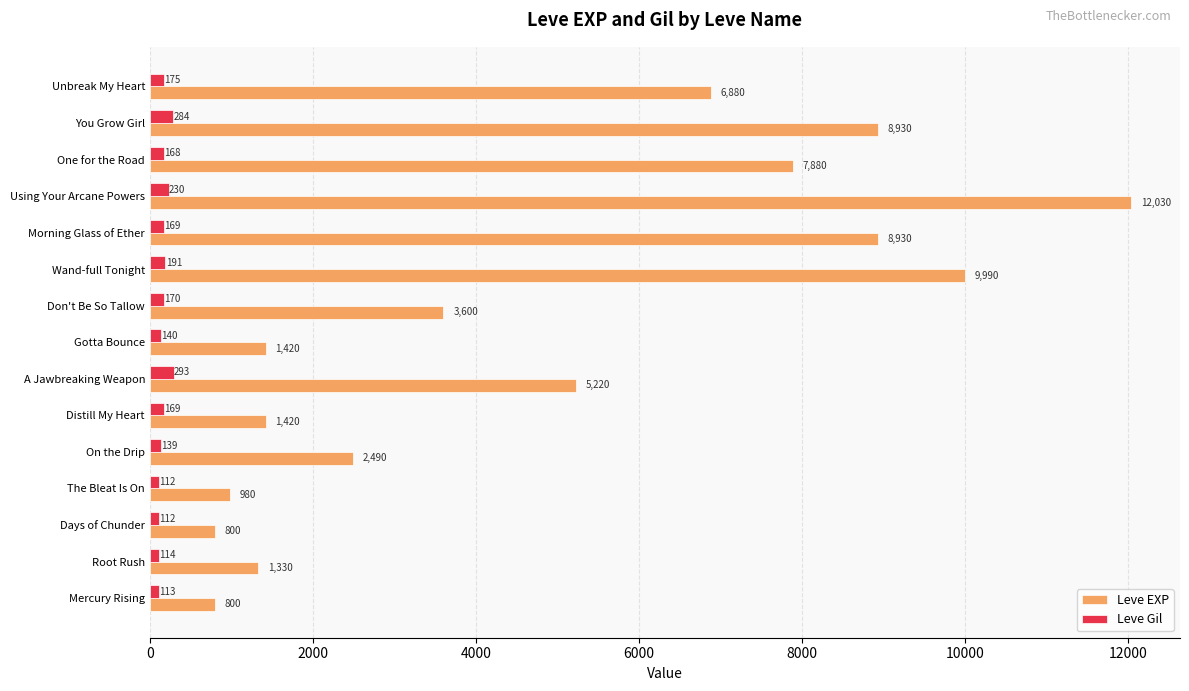

At which label is Leve EXP closest to 6415?

Unbreak My Heart